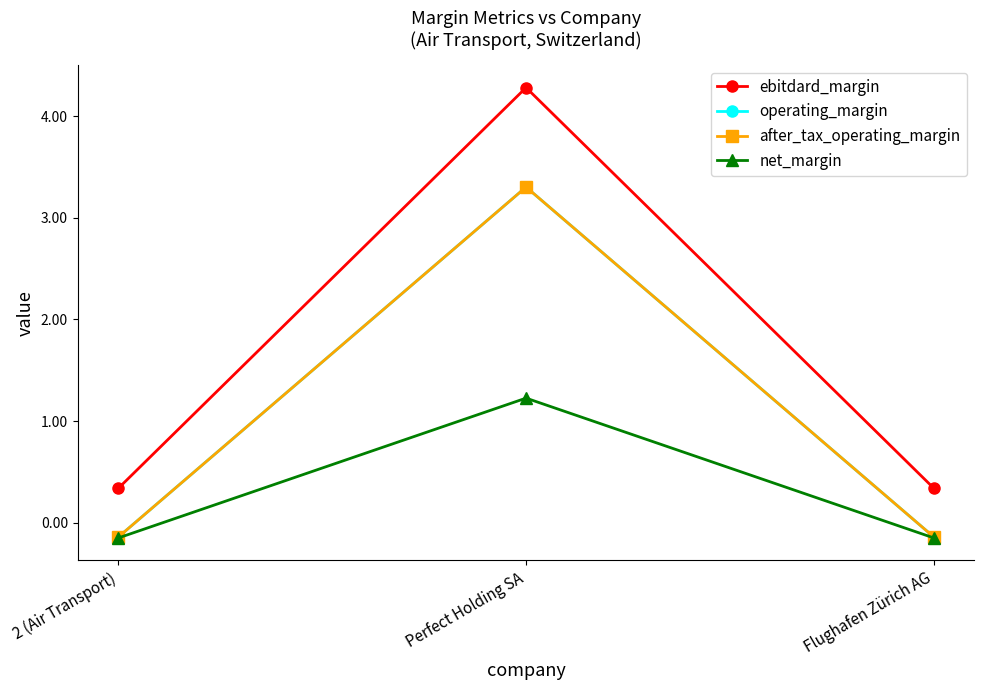

Is this an area chart (filled region under the line)?

No